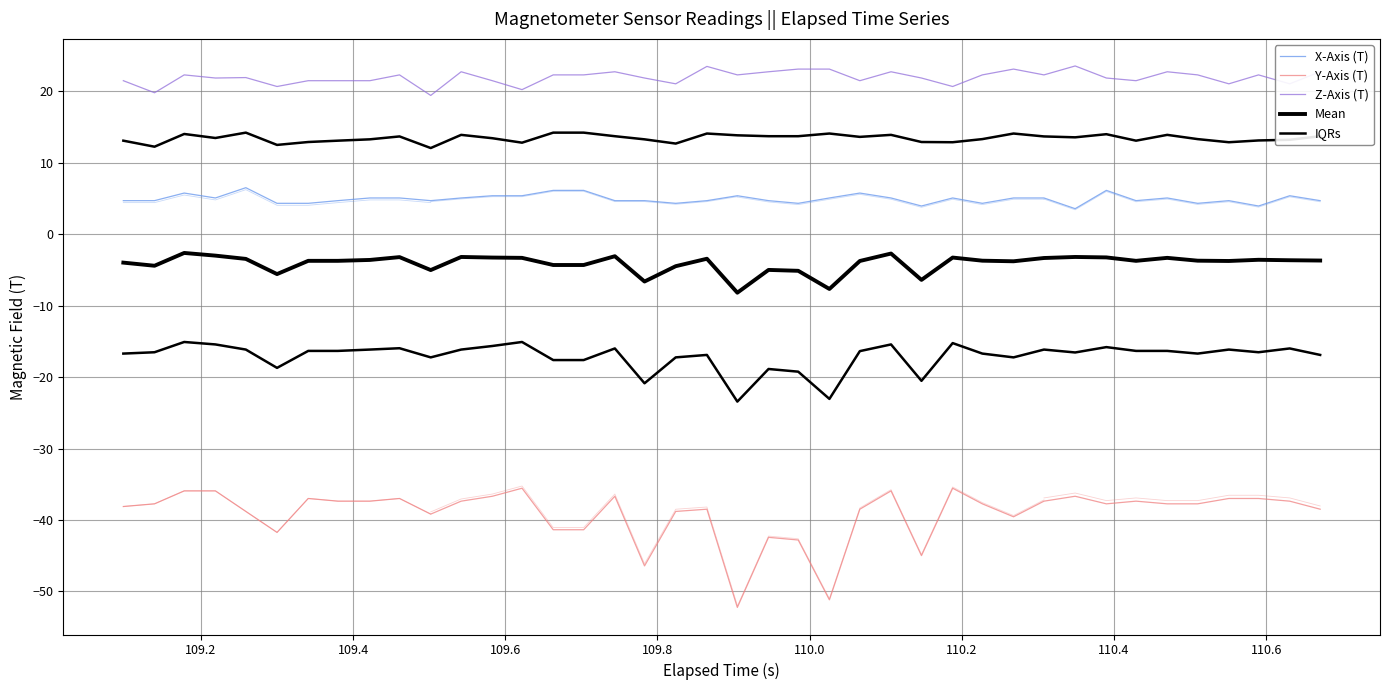

What is the label of the 26th point from the left?

25